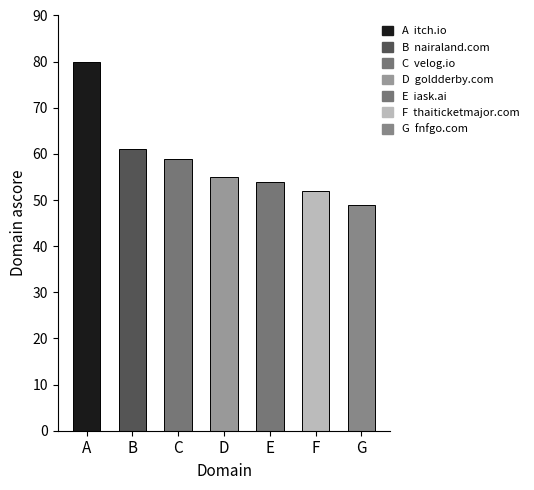

At which category does the chart reach its minimum across all series?

G